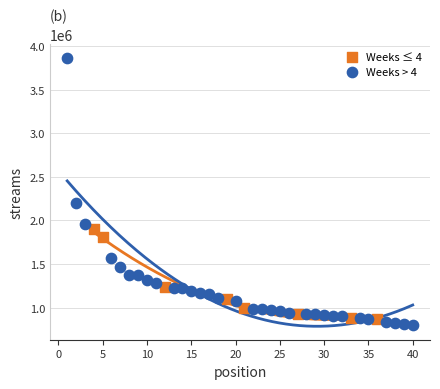

Which series reaches the maximum Y coordinate?

Weeks > 4